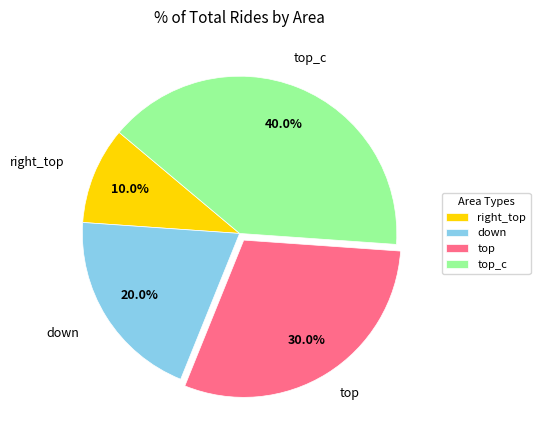

To the nearest percent, what portion does down represent?

20%